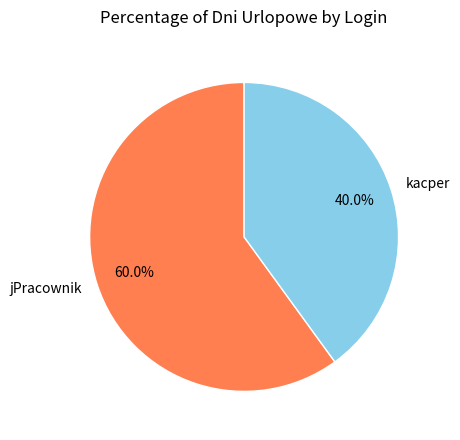

True or false: jPracownik accounts for 60% of the total.

True